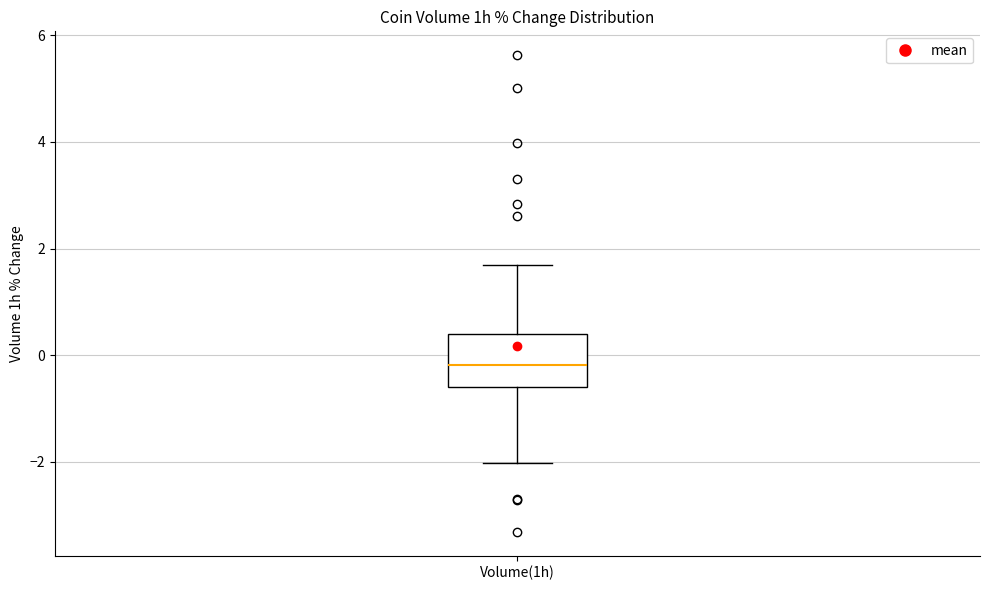

Transcribe this box plot: give where the median line is, the range the box spans, and where the two whiskers end, as read against the y-axis. The values are not printed on the chart, so give them approximately, as read against the axis.

median -0.2, box -0.6 to 0.4, whiskers -2.0 to 1.6